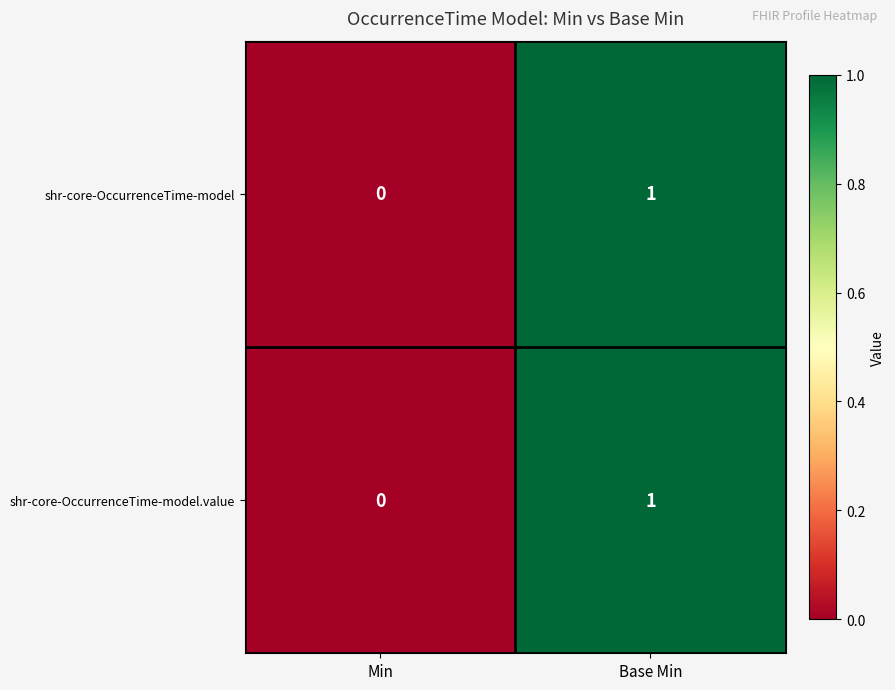

Which category has the highest value across all series?

Base Min